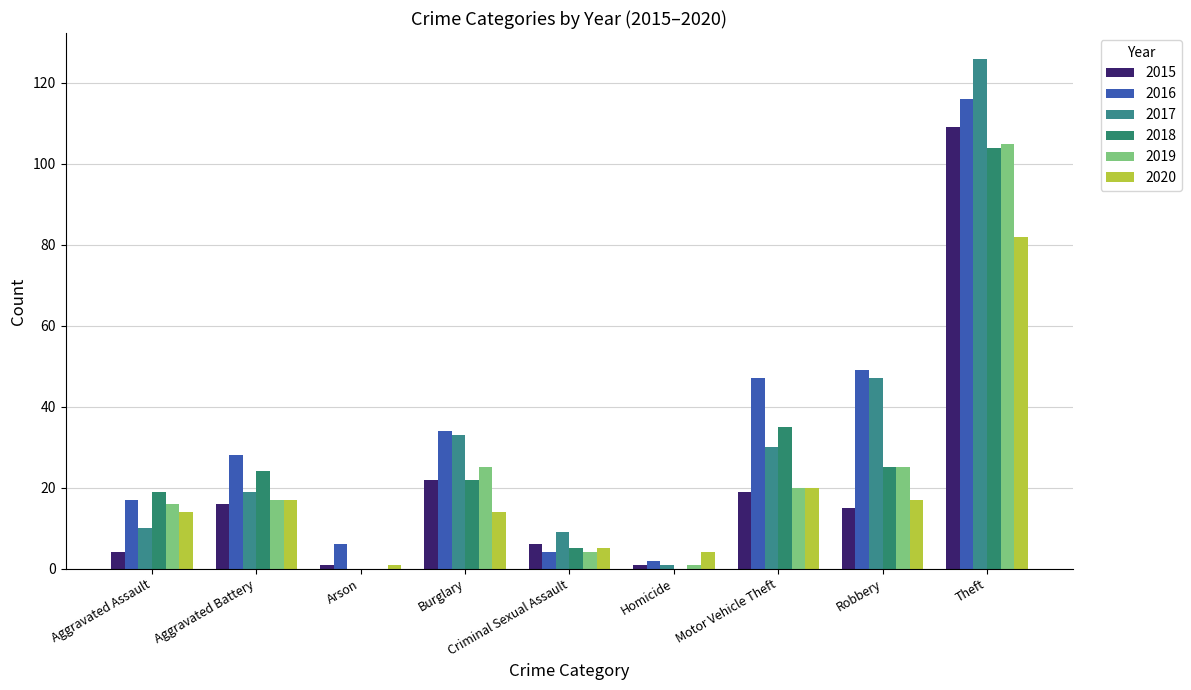

The value of 2015 at Aggravated Battery is 27. True or false?

False